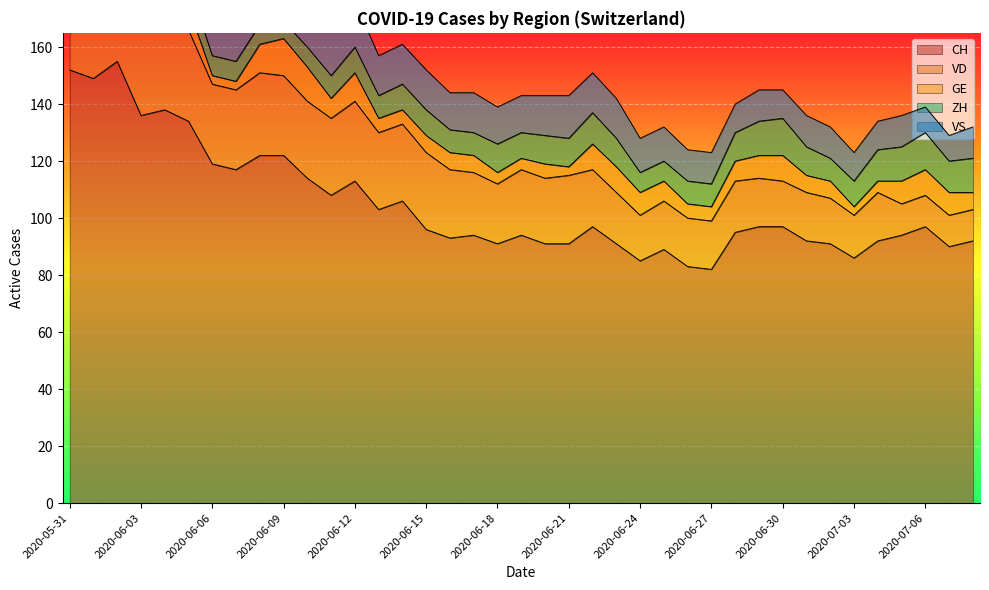

At how many categories does at least one series exceed 151?

2